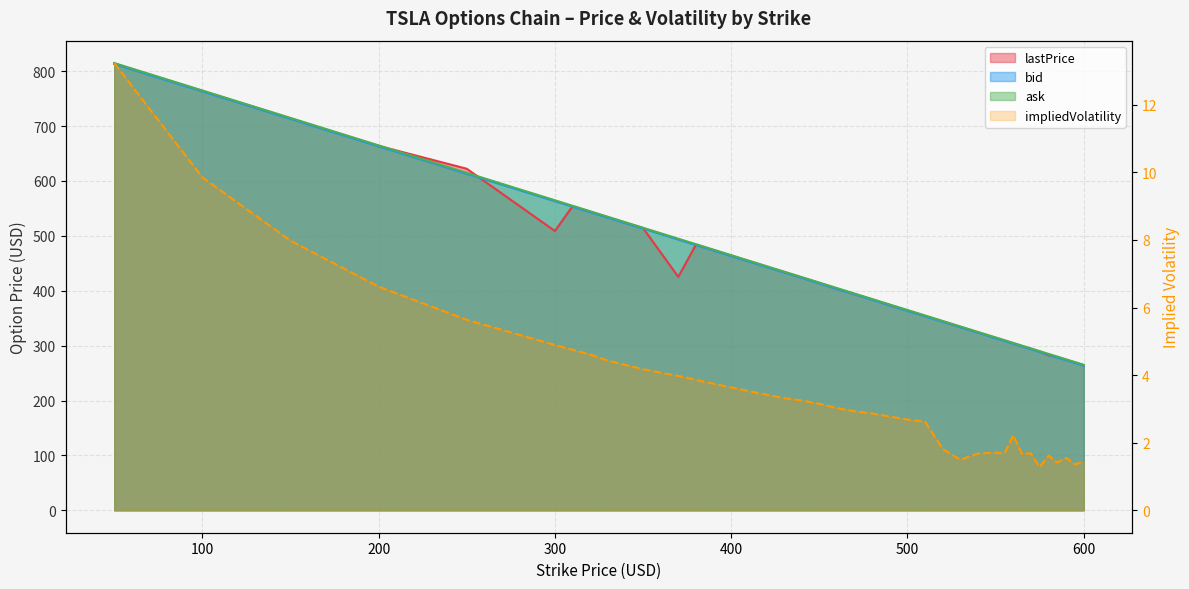

Read the bid value at 350.

513.5